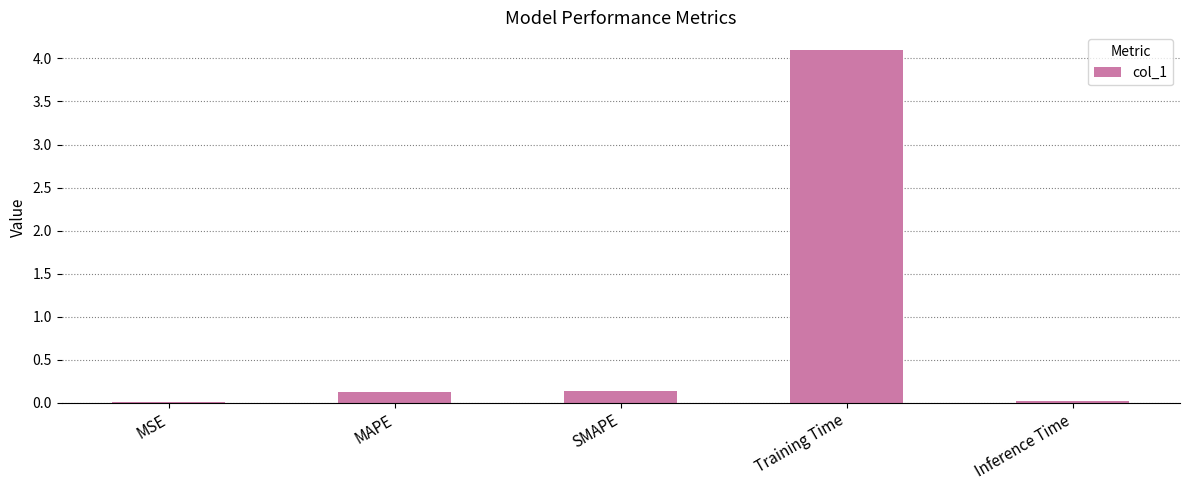

Which has a higher value, Training Time or Inference Time?

Training Time